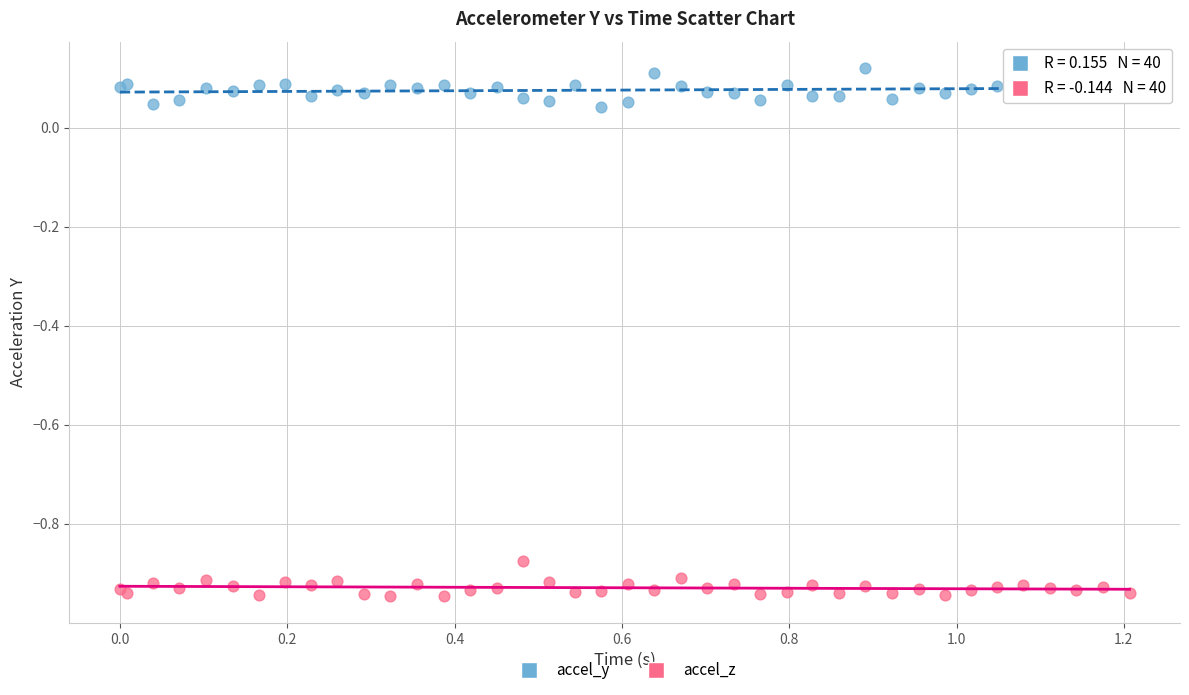

Which series reaches the minimum Y coordinate?

accel_z